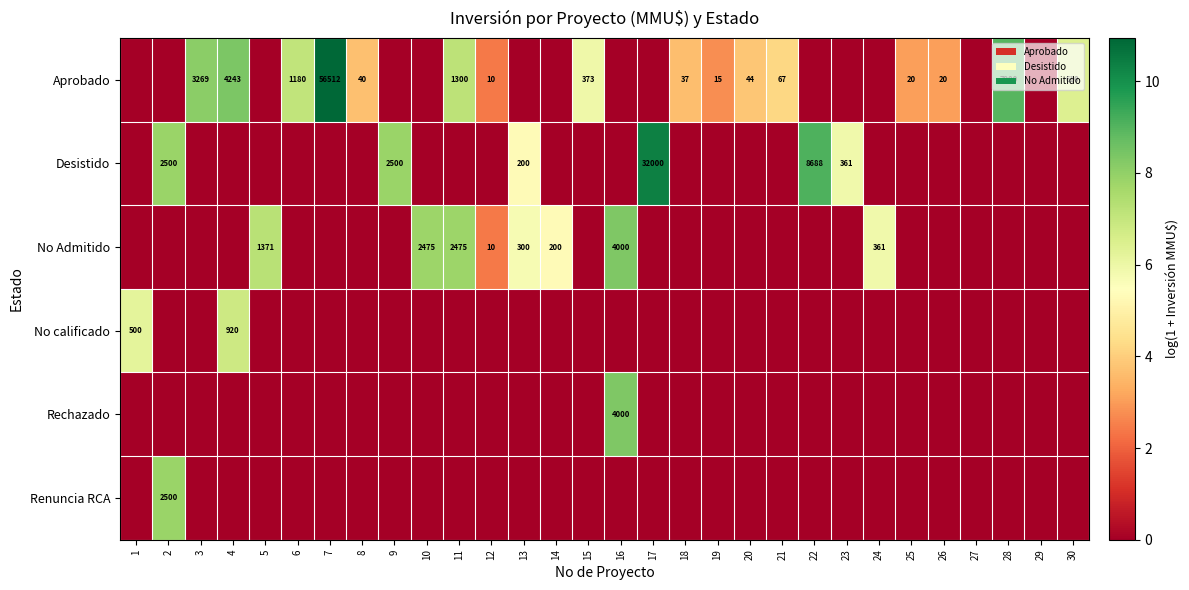

The value of Desistido at 22 is 15358. True or false?

False